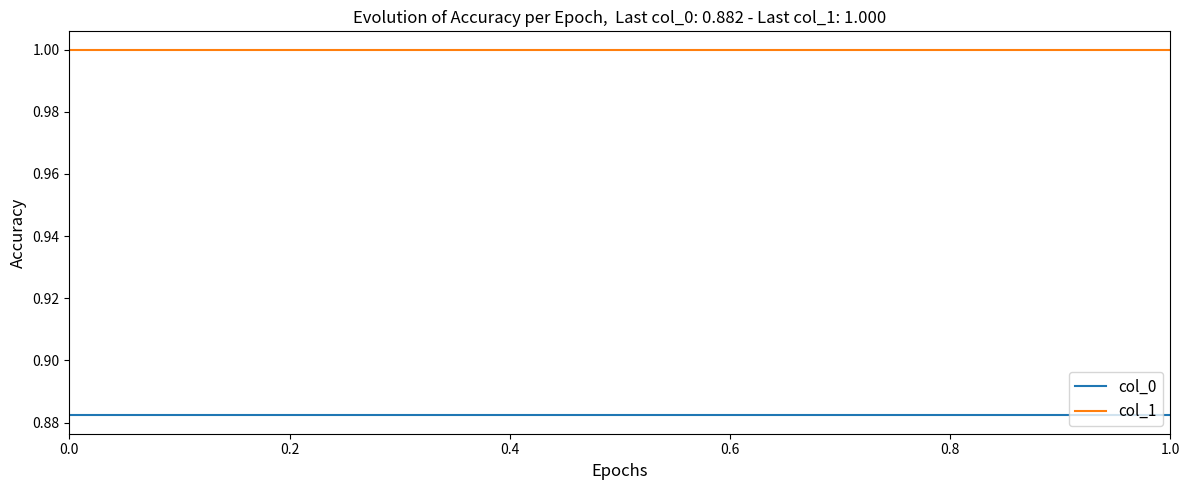

What is the sum of the col_1 values at 0.0 and 0.2?

2.0